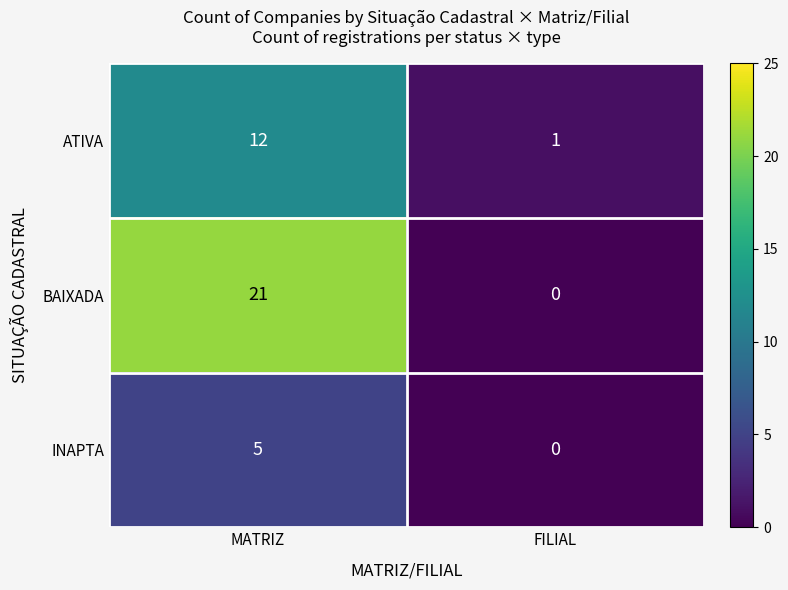

Which label corresponds to the largest value in the chart?

MATRIZ